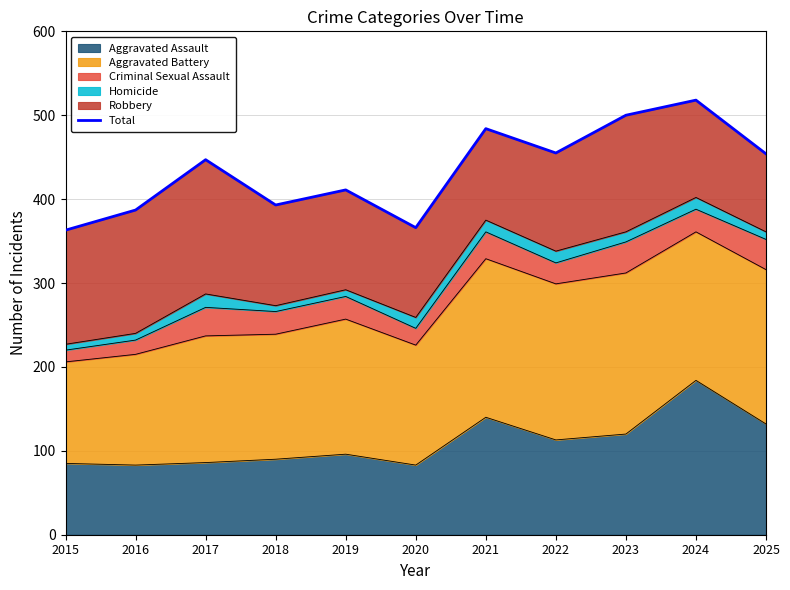

List the labels in order of value, largest first.

2024, 2023, 2021, 2022, 2025, 2017, 2019, 2018, 2016, 2020, 2015